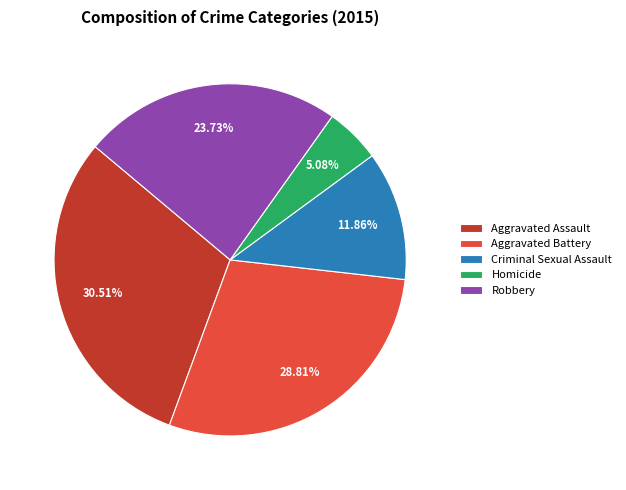

What percentage do Robbery and Homicide together represent?

28.8%